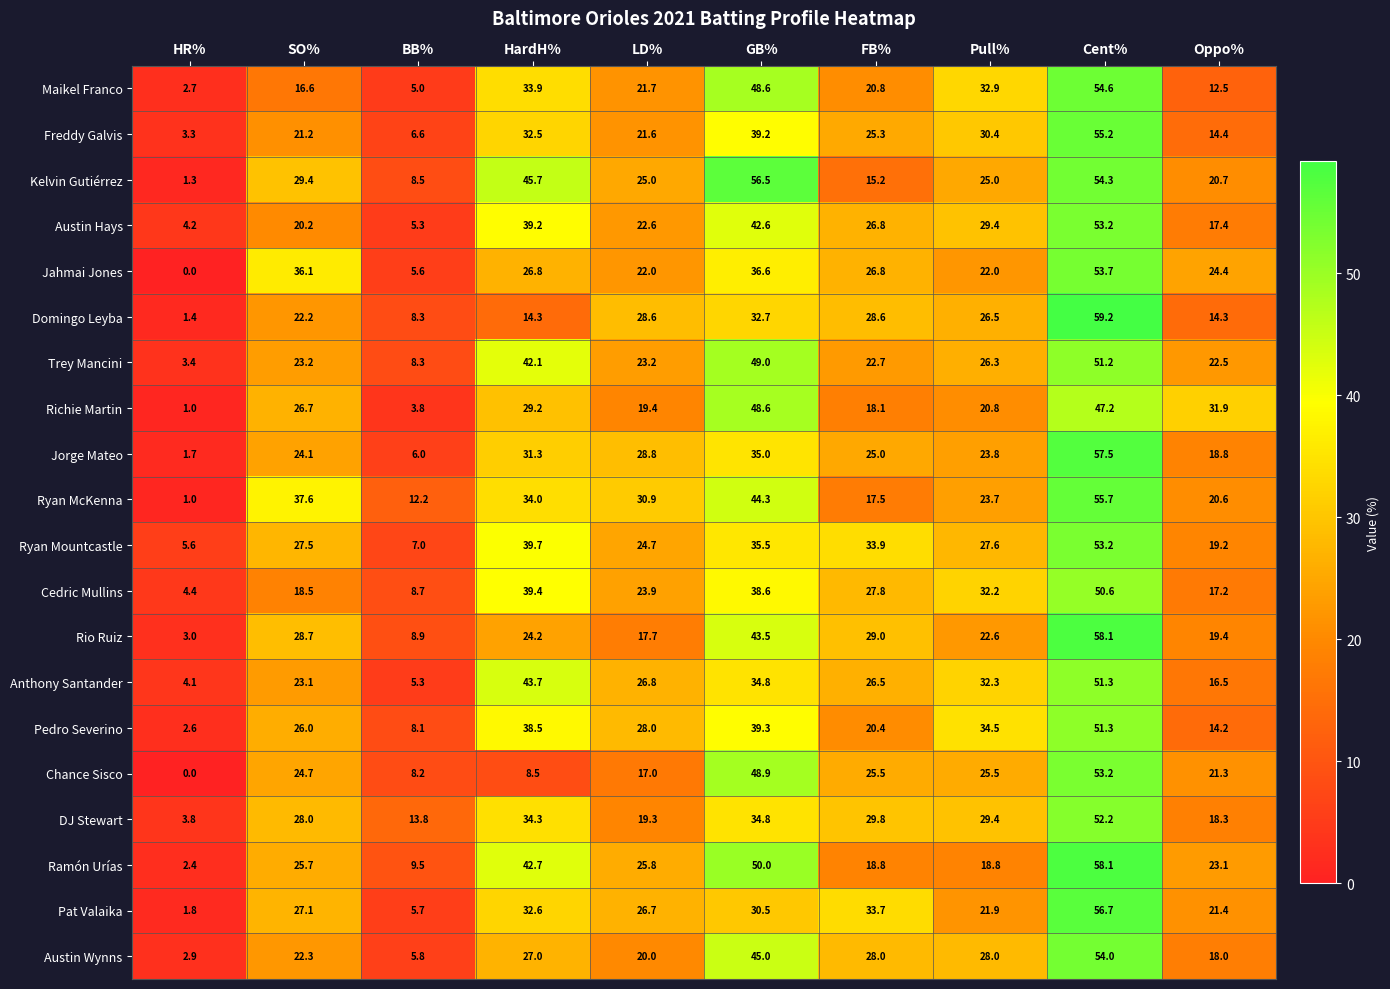

List the labels in order of Anthony Santander value, largest first.

Cent%, HardH%, GB%, Pull%, LD%, FB%, SO%, Oppo%, BB%, HR%